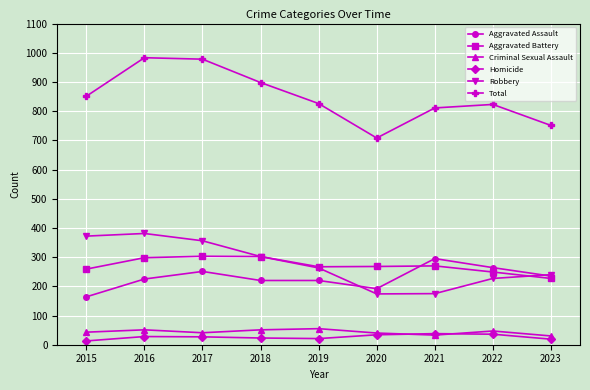

True or false: Total and Robbery cross at least once.

False